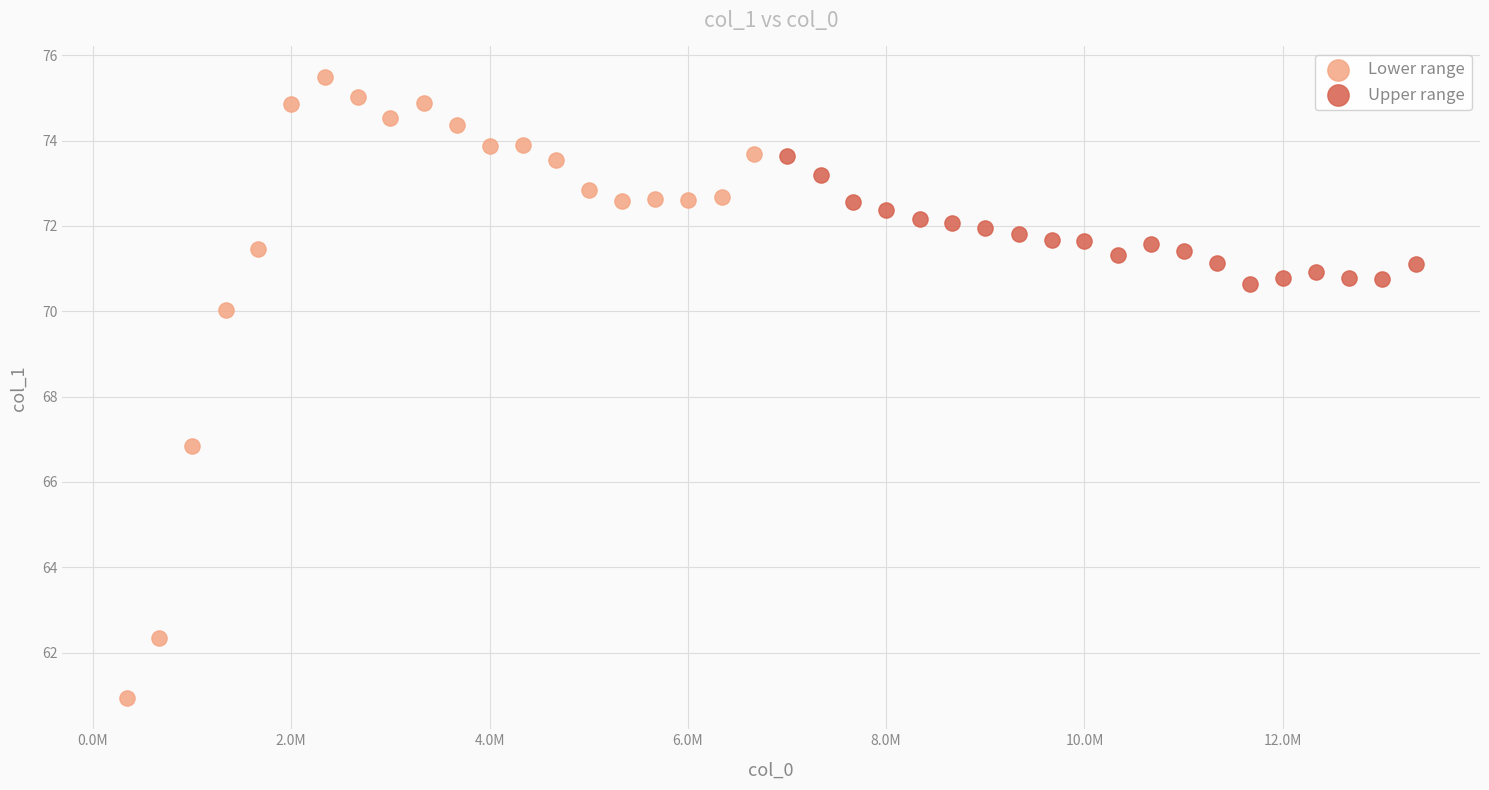

What are all the series names shown in the legend?

Lower range, Upper range